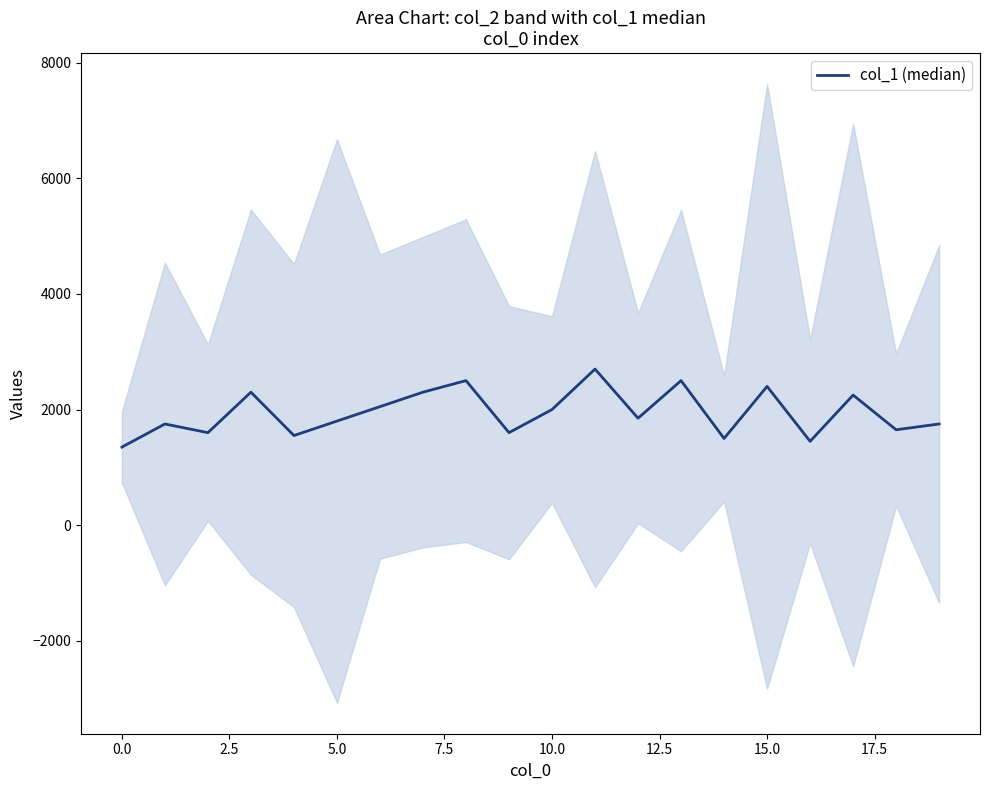

What is the change in value from 16 to 19?

+300